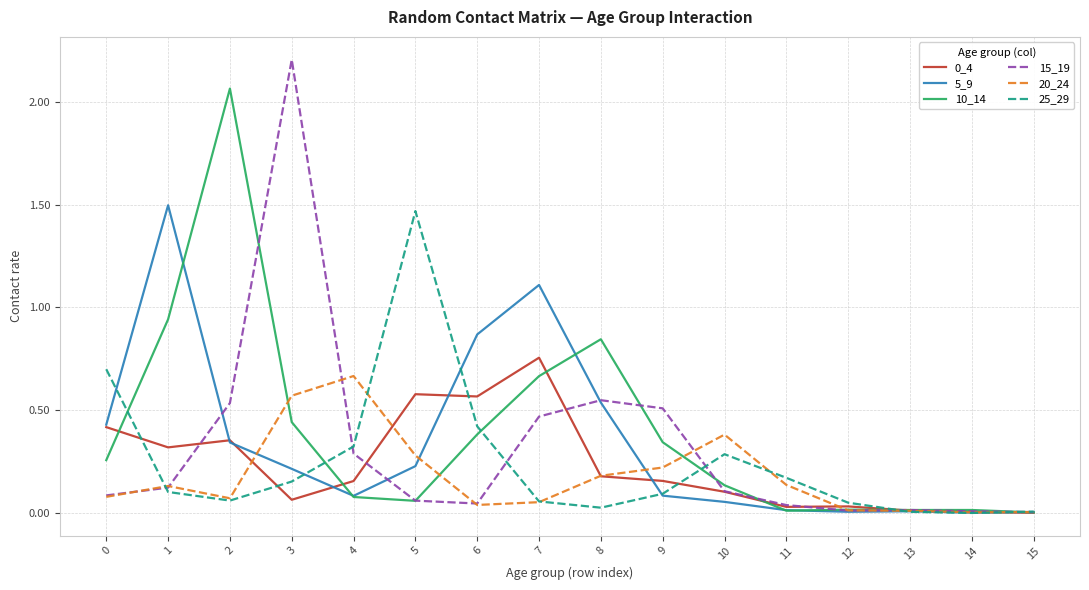

The 15_19 series shows 0.0 at 0. True or false?

False